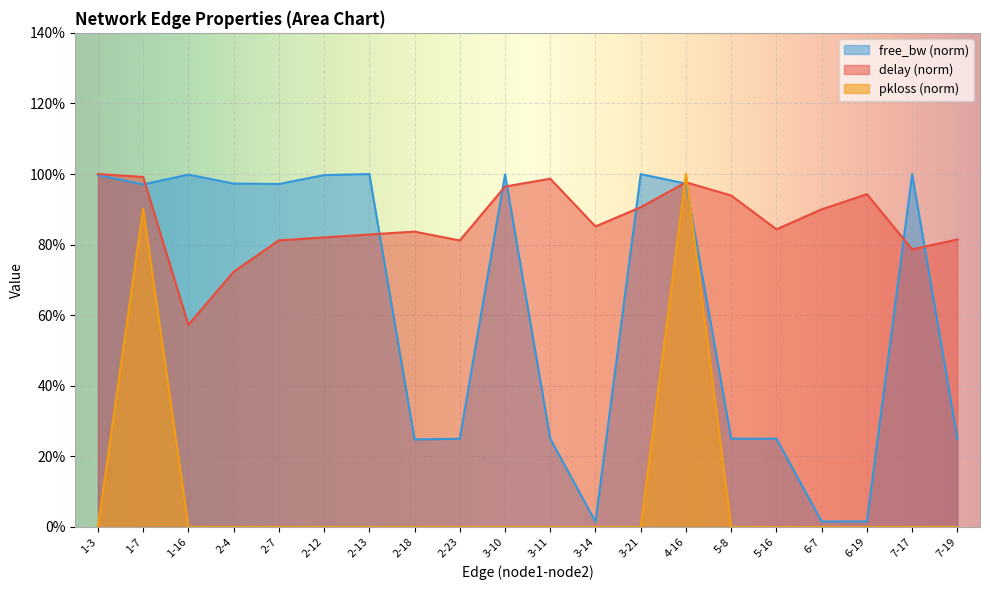

Between 3-14 and 4-16, which series saw the biggest shift?

pkloss (norm)